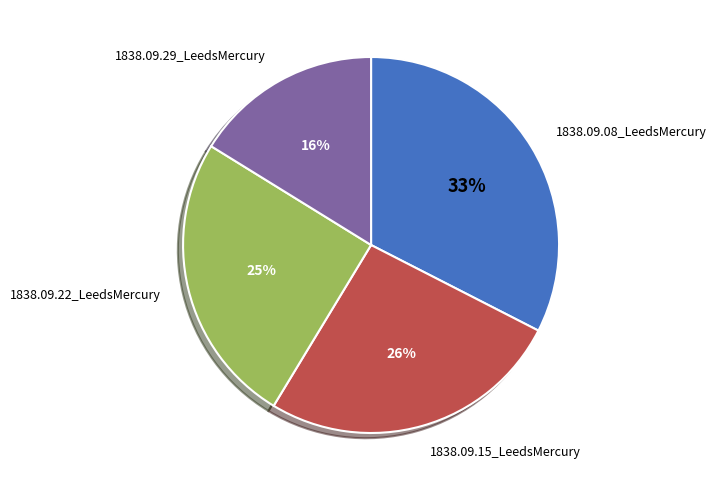

Do 1838.09.22_LeedsMercury and 1838.09.15_LeedsMercury together represent more than half of the pie?

Yes